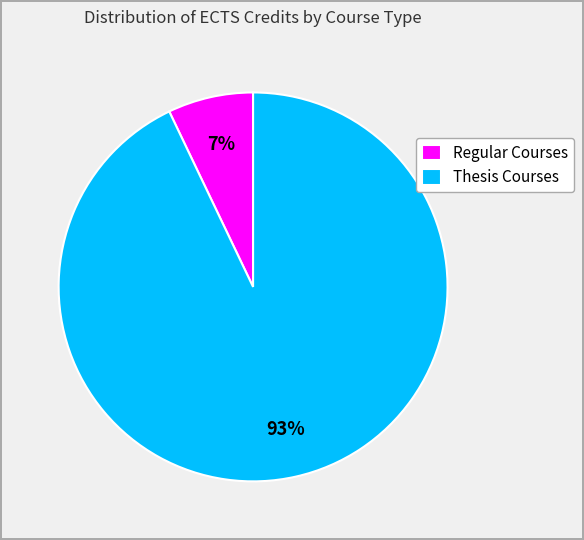

Is the sum of Regular Courses and Thesis Courses greater than half?

Yes